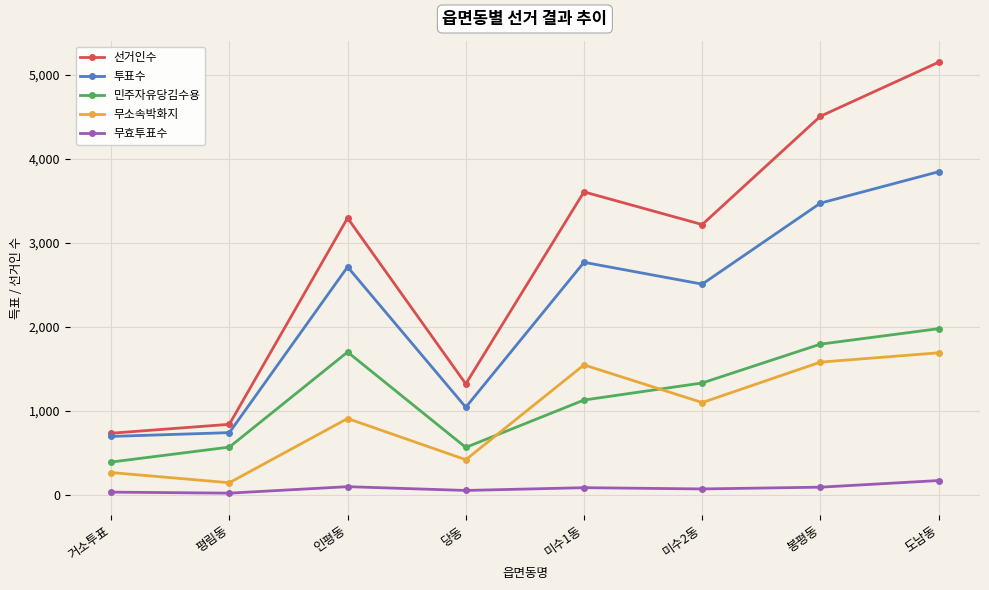

At which label does 무효투표수 first exceed 89?

인평동